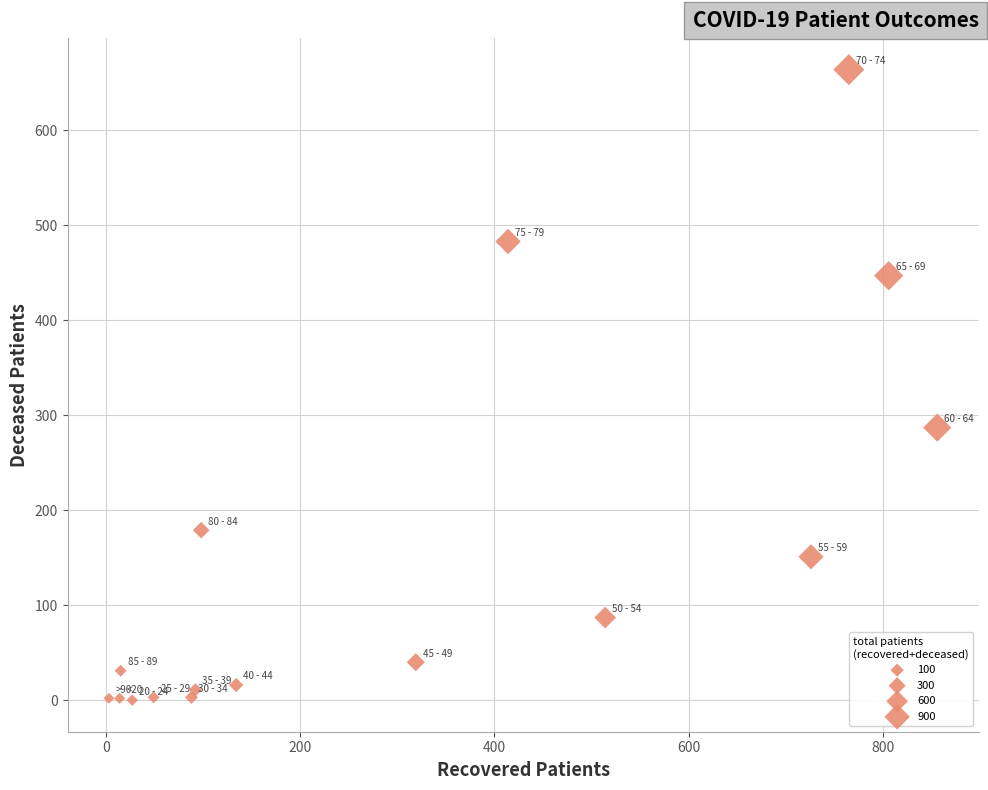

What is the range of X values (max minus min)?

853